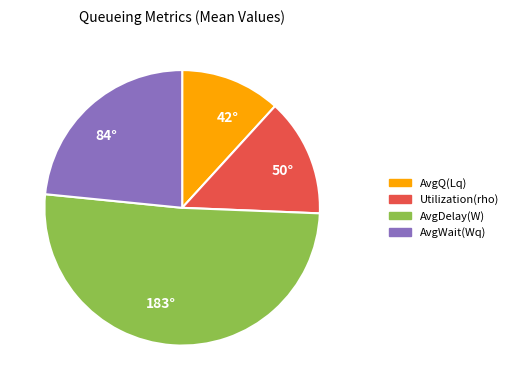

Is it true that AvgWait(Wq) is 36% of the pie?

False